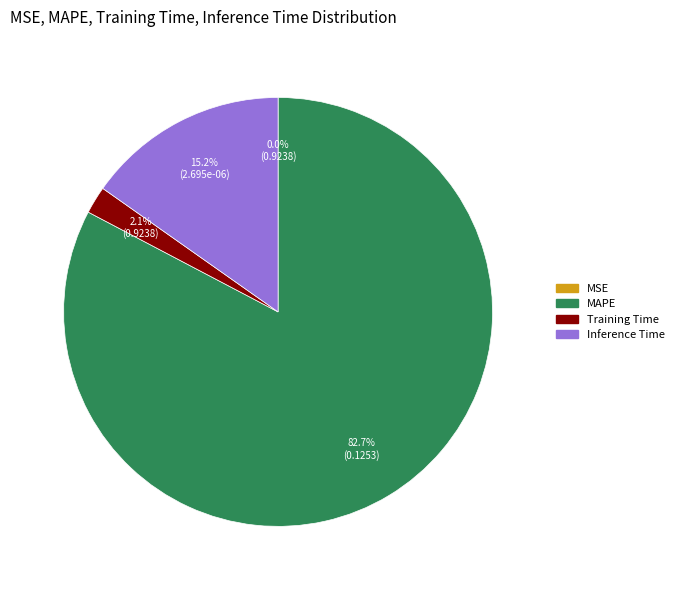

Which category accounts for the majority?

MAPE